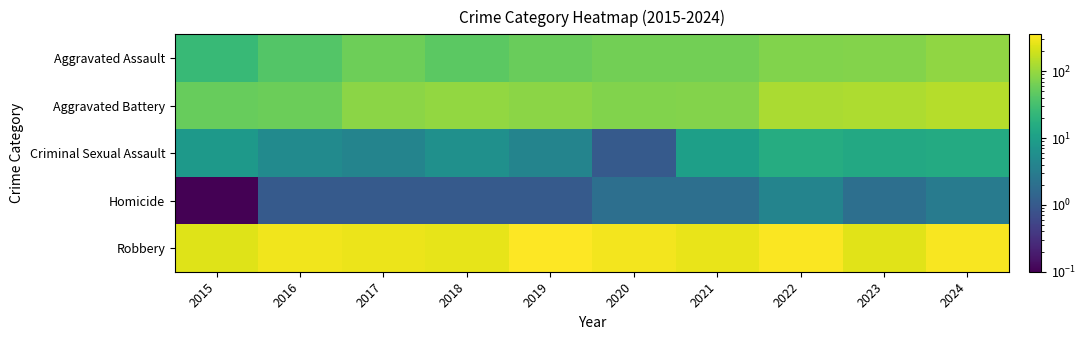

What is the greatest value displayed?

357.0